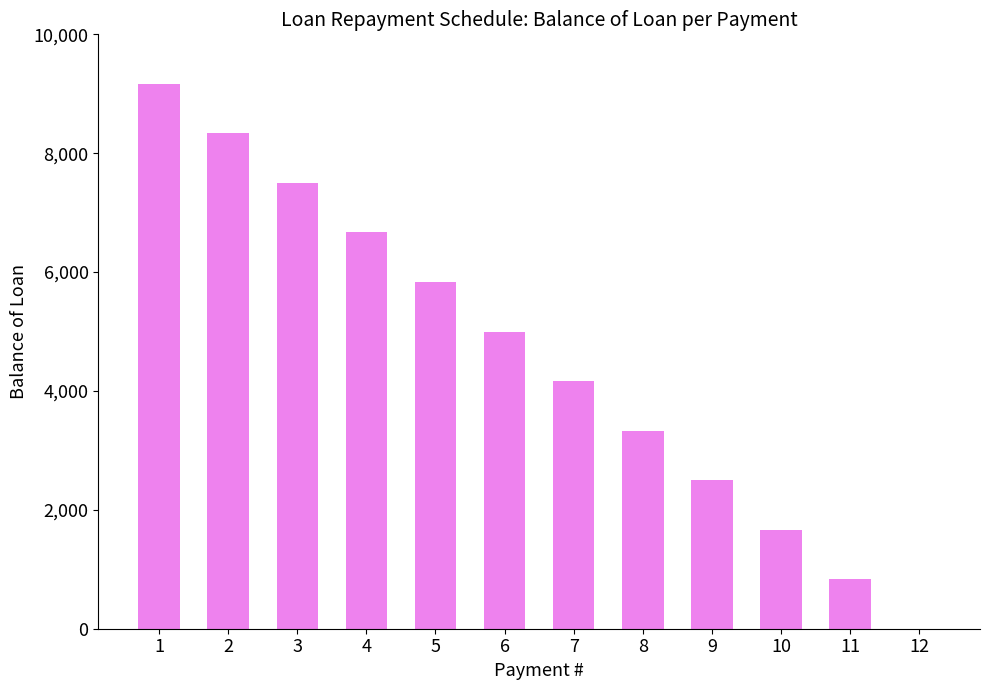

Is it true that the value at 11 is 833.4?

True